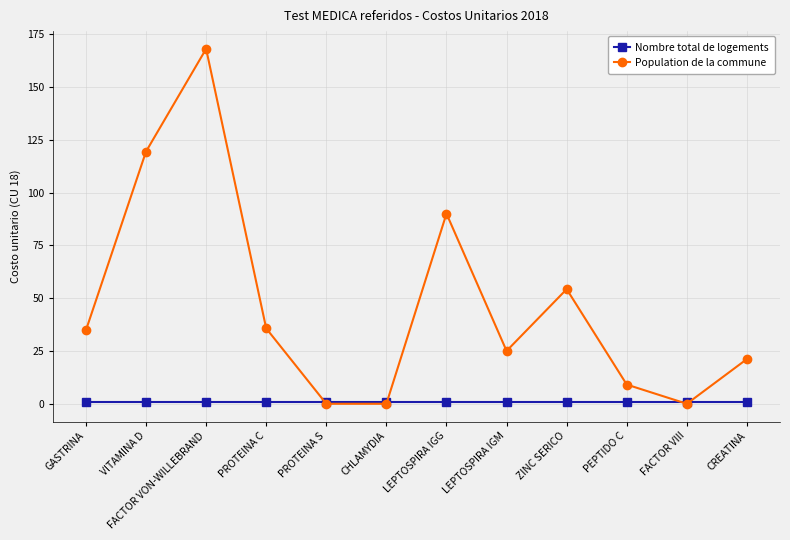

What is the total value across all series at PROTEINA C?

36.7